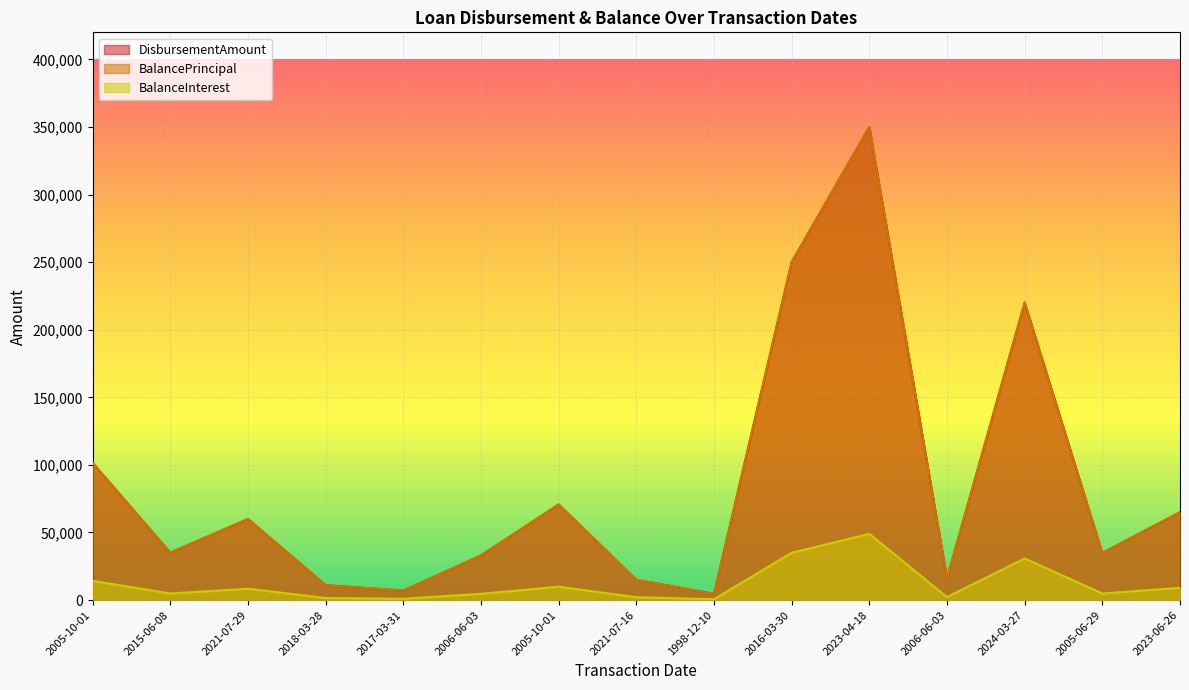

Reading left to right, list all the values displayed in this chart.

DisbursementAmount: 101470.0	35000.0	60000.0	11000.0	7000.0	33000.0	70670.0	15000.0	4590.0	250000.0	350000.0	16000.0	220000.0	34830.0	65000.0
BalancePrincipal: 101470.0	35000.0	60000.0	11000.0	7000.0	33000.0	70670.0	15000.0	4590.0	250000.0	350000.0	16000.0	220000.0	34830.0	65000.0
BalanceInterest: 14205.8	4900.0	8400.0	1540.0	980.0	4620.0	9893.8	2100.0	642.6	35000.0	49000.0	2240.0	30800.0	4876.2	9100.0